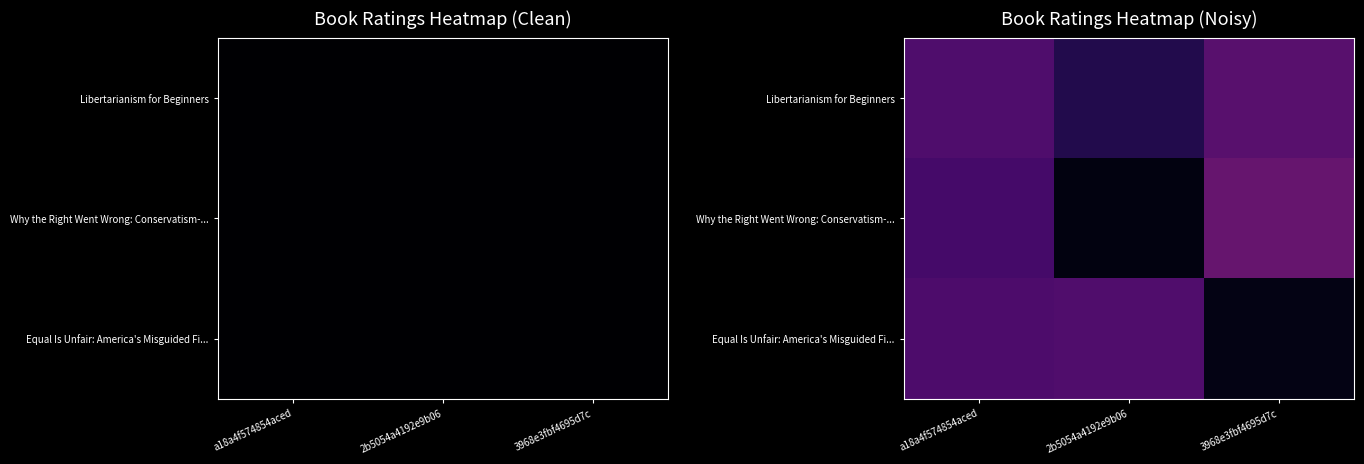

Reading right to left, what are all the values shown in this chart?

row_0: 0.3	0.1	0.2
row_1: 0.3	0.0	0.2
row_2: 0.0	0.2	0.2